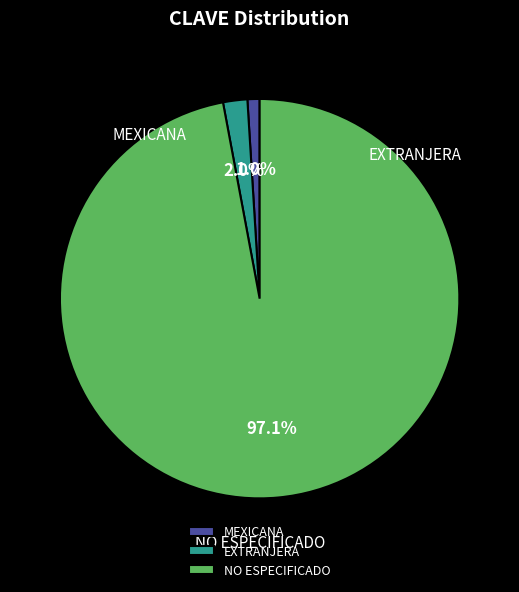

Which category has the biggest portion of the pie?

NO ESPECIFICADO